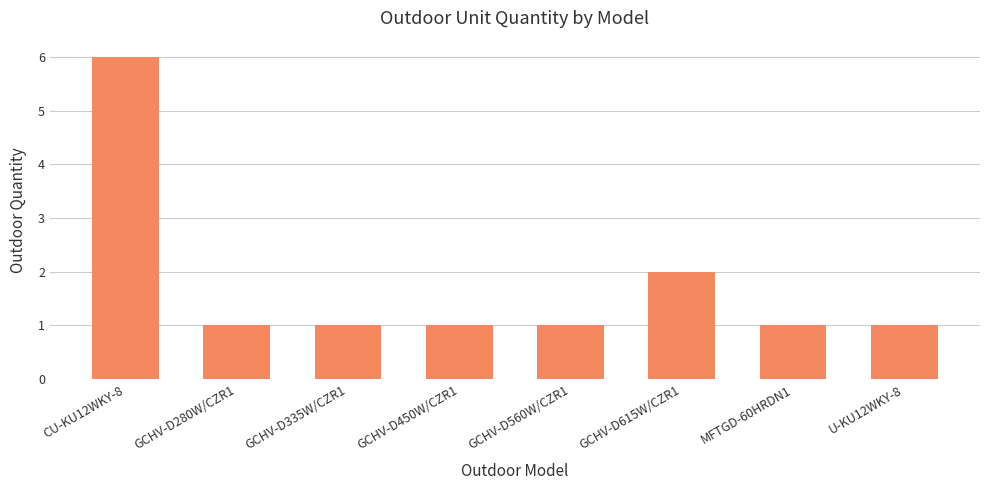

What is the sum of the values at GCHV-D450W/CZR1 and MFTGD-60HRDN1?

2